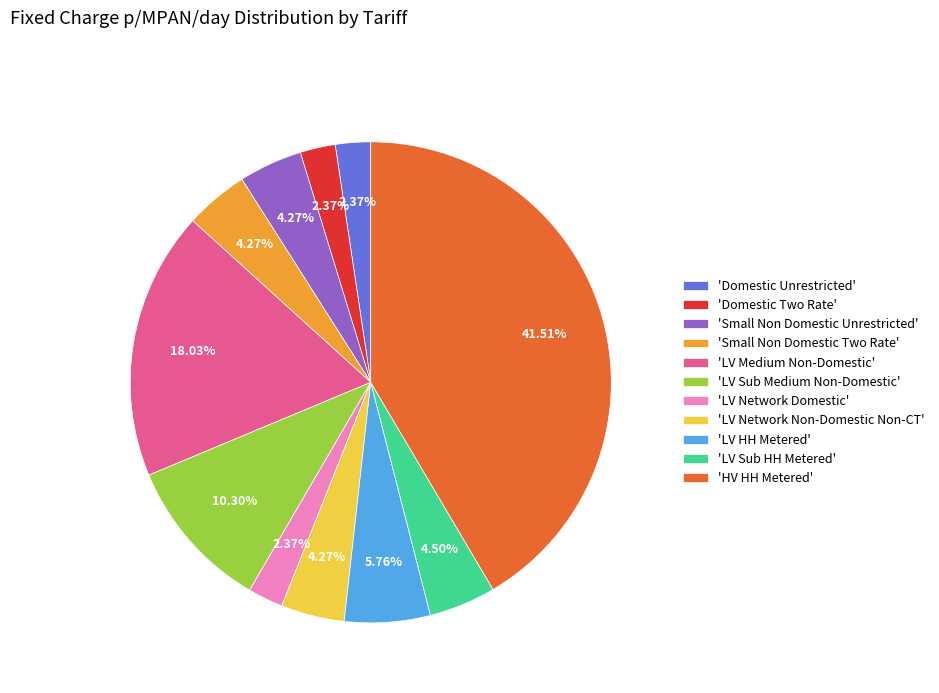

How many segments does this pie chart have?

11